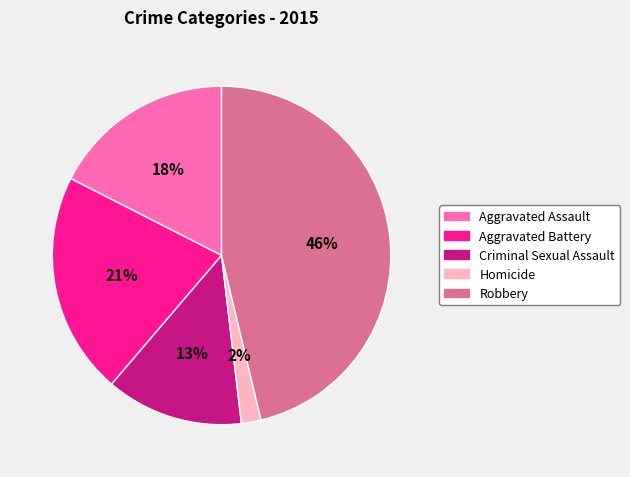

Rank the categories by value from highest to lowest.

Robbery, Aggravated Battery, Aggravated Assault, Criminal Sexual Assault, Homicide